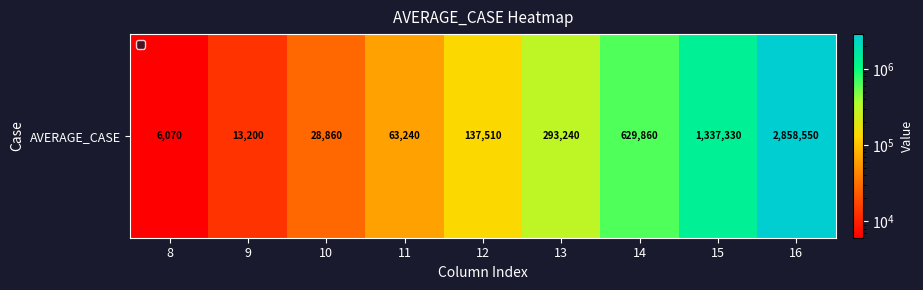

Count the number of categories in the chart.

9